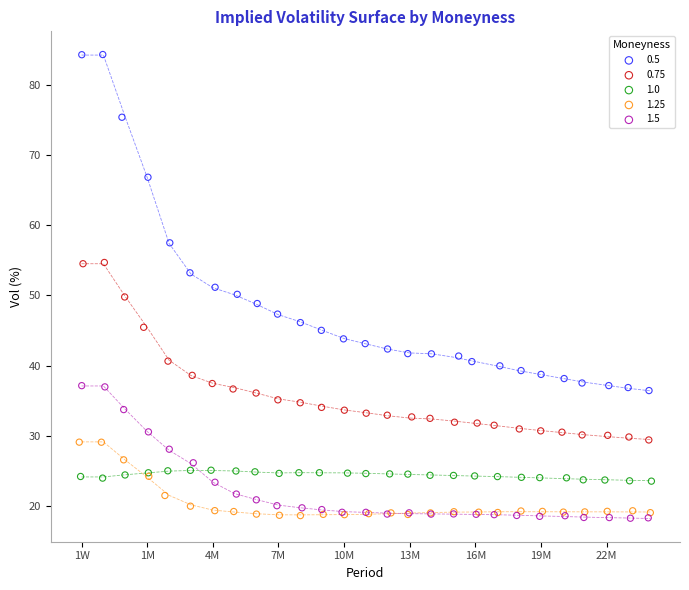

What are all the series names shown in the legend?

0.5, 0.75, 1.0, 1.25, 1.5